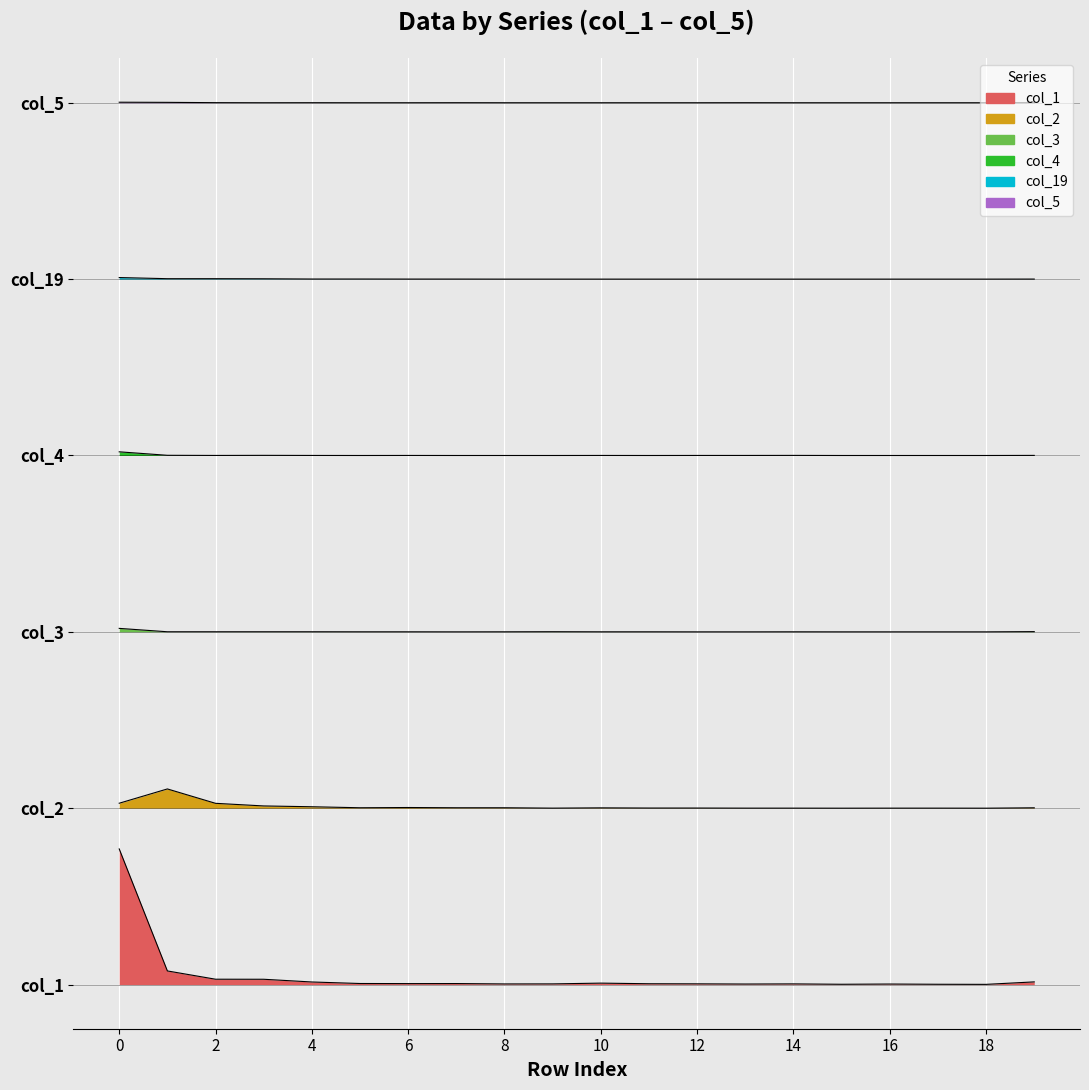

Does the chart display data point markers on the line(s)?

No